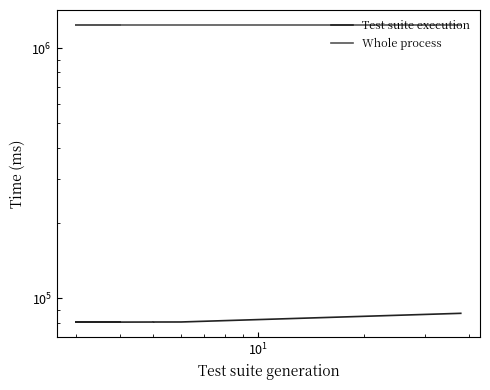

True or false: Test suite execution and Whole process intersect in this chart.

False